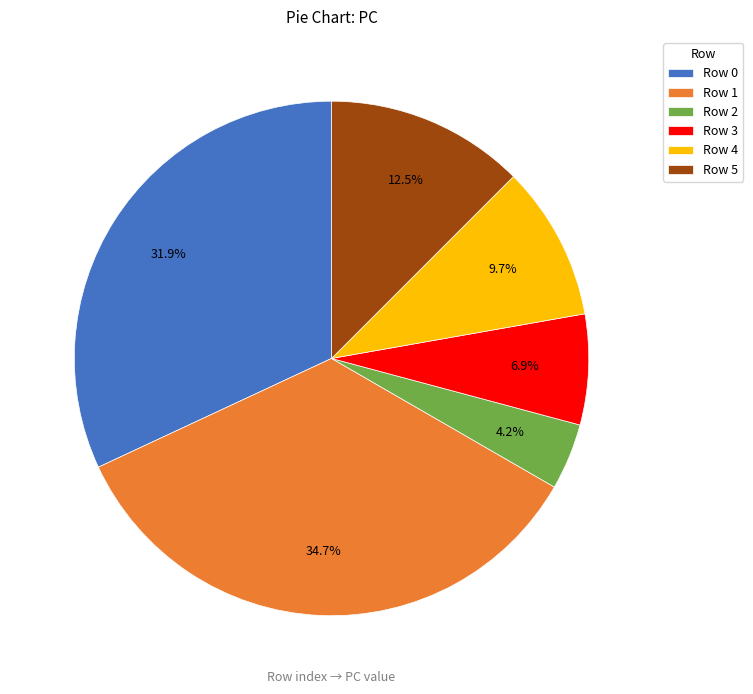

Between Row 3 and Row 2, which is larger?

Row 3